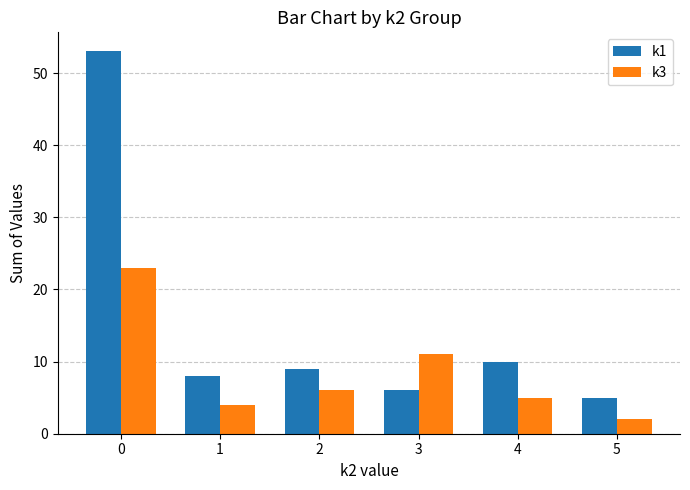

What is the sum of all k1 values?

91